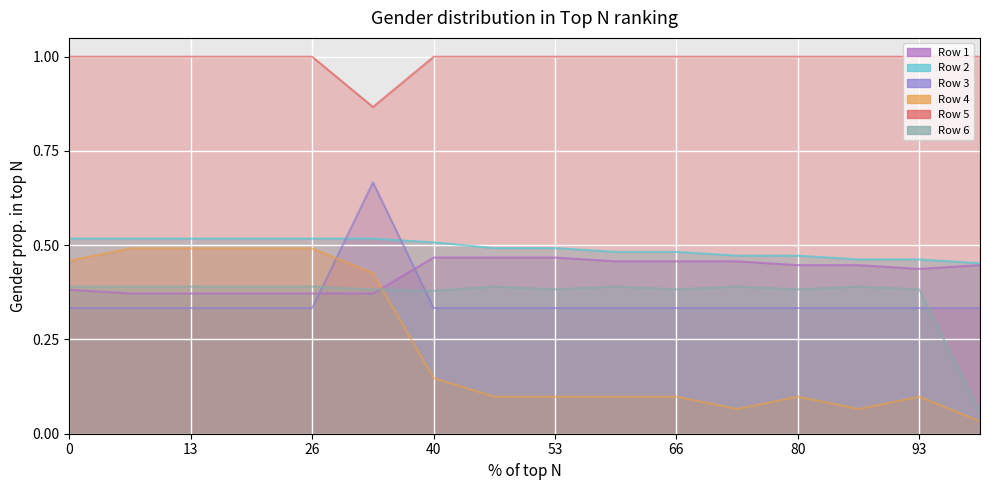

At which category is the sum across all series the highest?

5